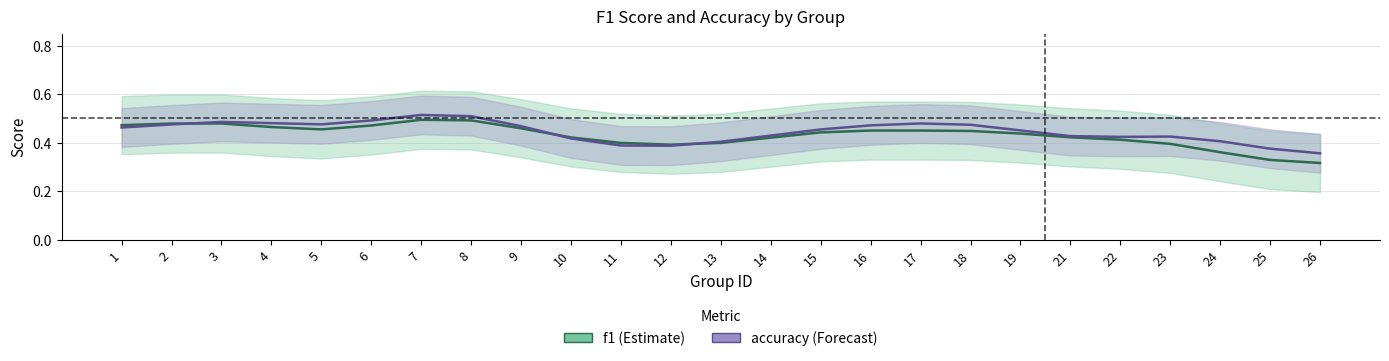

What is the difference between the maximum and second lowest values in the accuracy series?

0.1